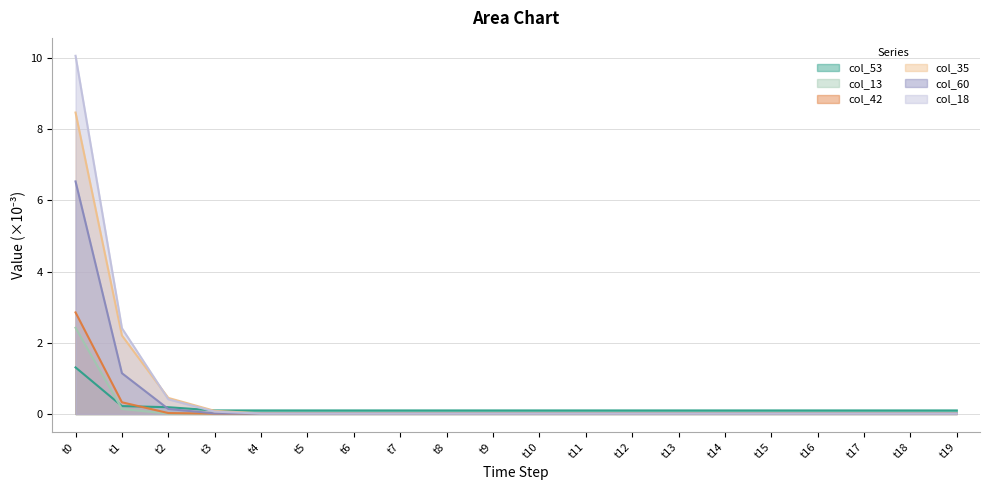

True or false: col_35 and col_13 cross at least once.

False